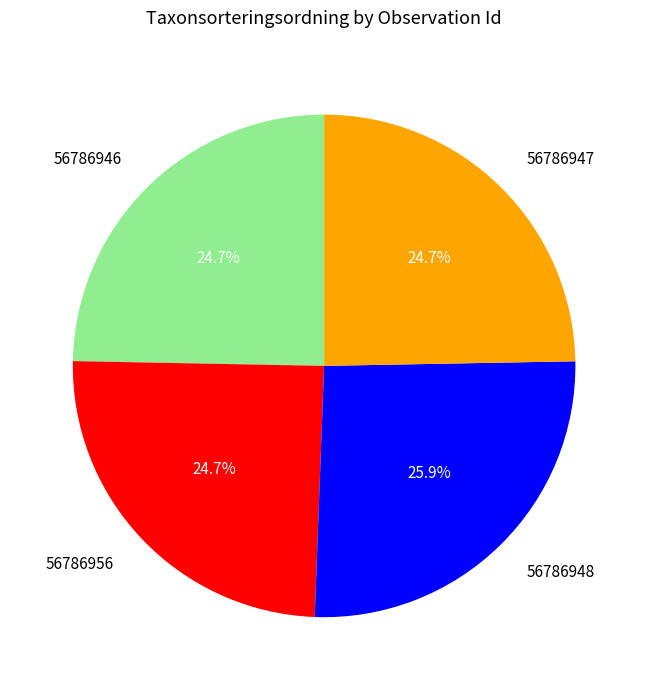

To the nearest percent, what is the combined percentage of 56786956 and 56786948?

51%